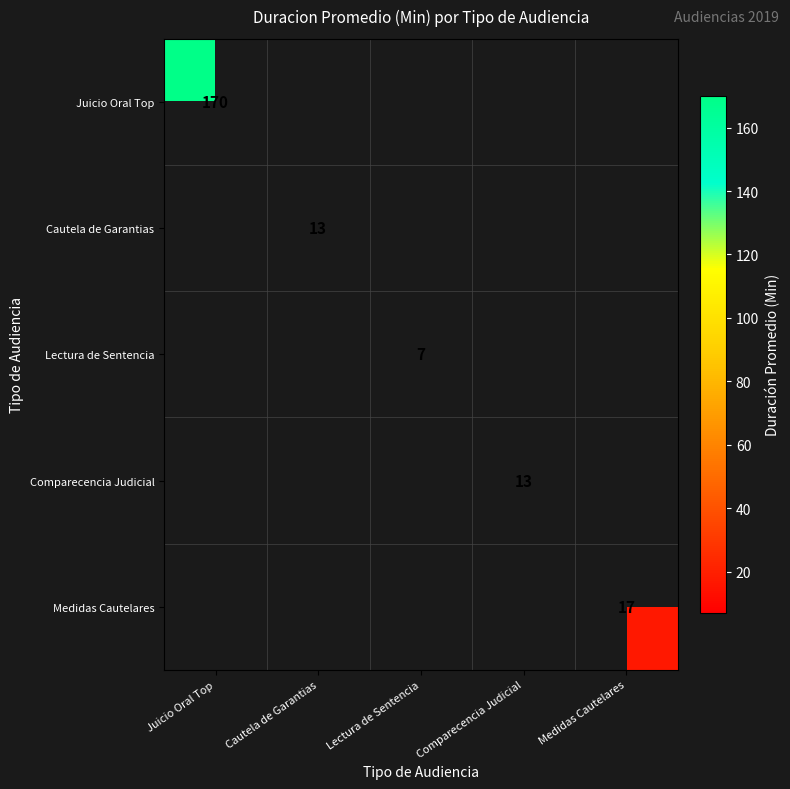

True or false: Juicio Oral Top has a value of 268 at Juicio Oral Top.

False